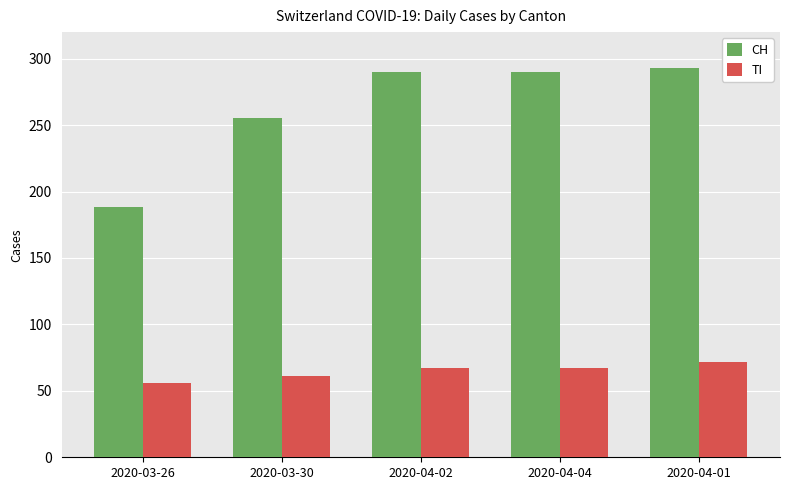

How many TI values are between 61 and 67?

3